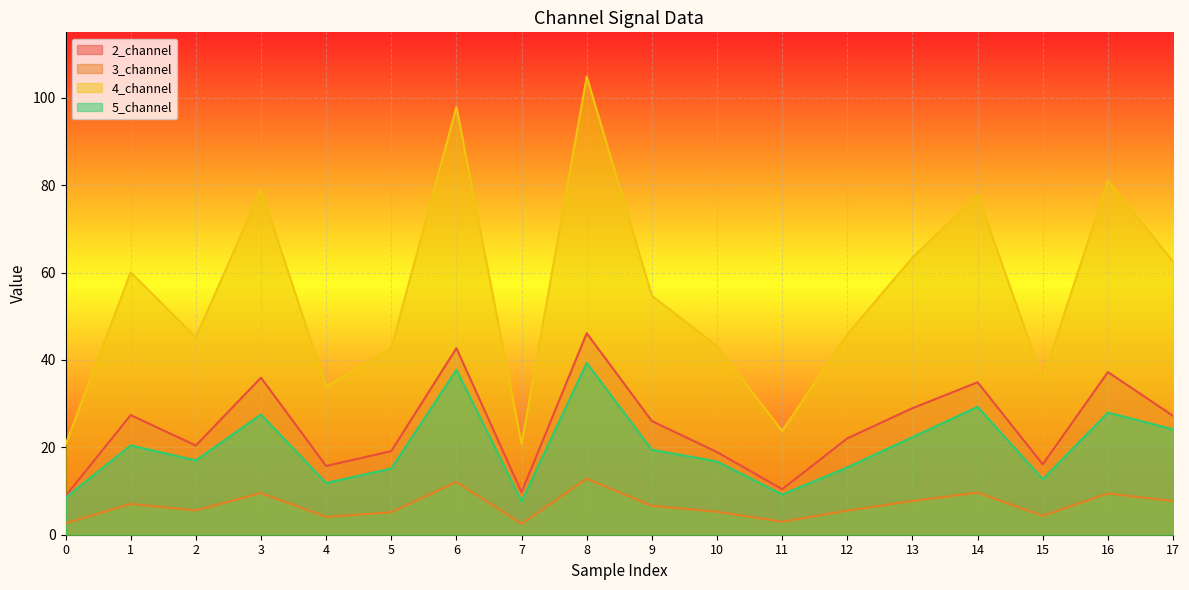

Which category has the highest value in the 4_channel series?

8